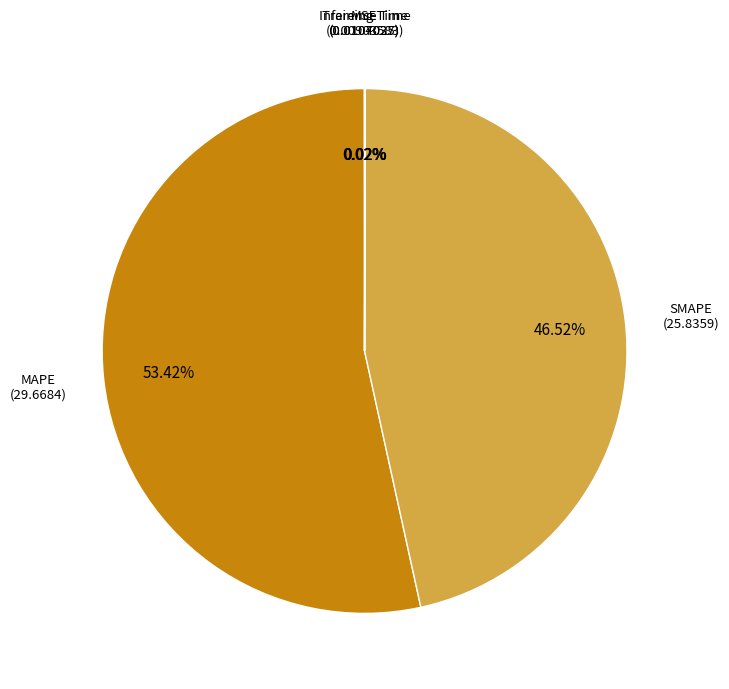

Which category accounts for the majority?

MAPE